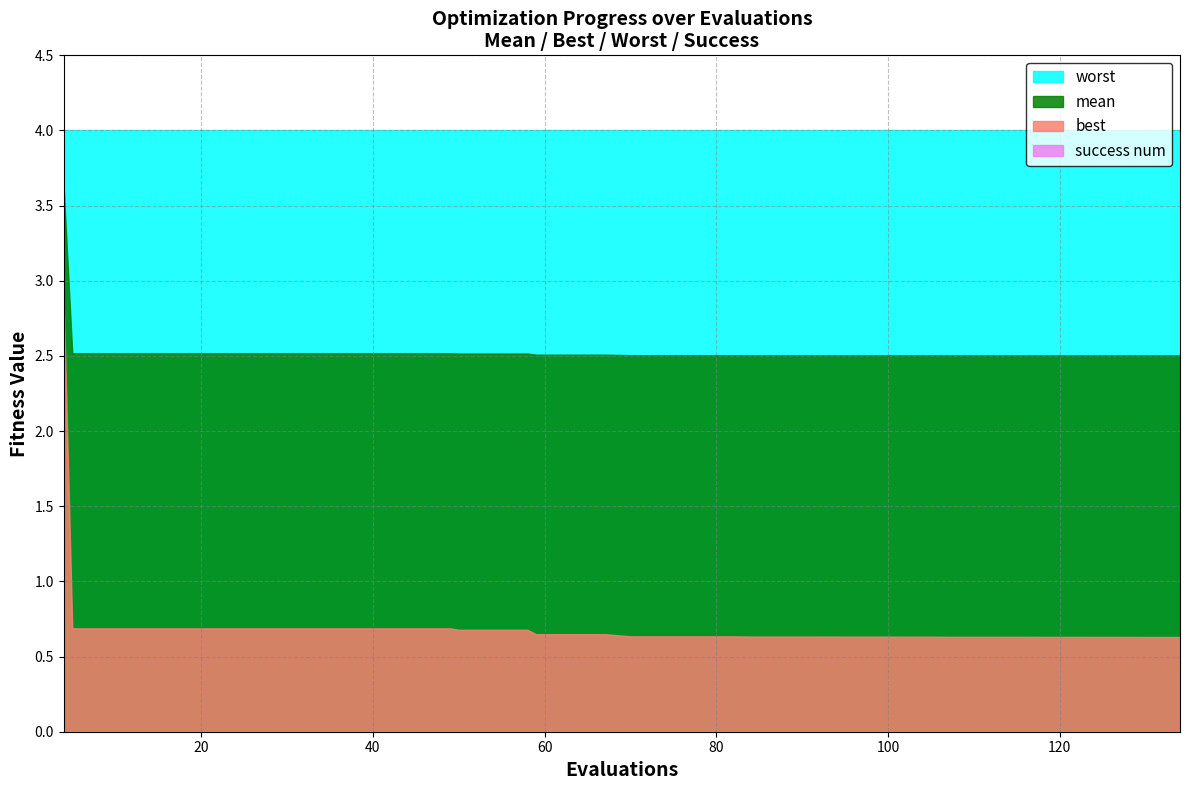

Between 22 and 28, which is larger?

22